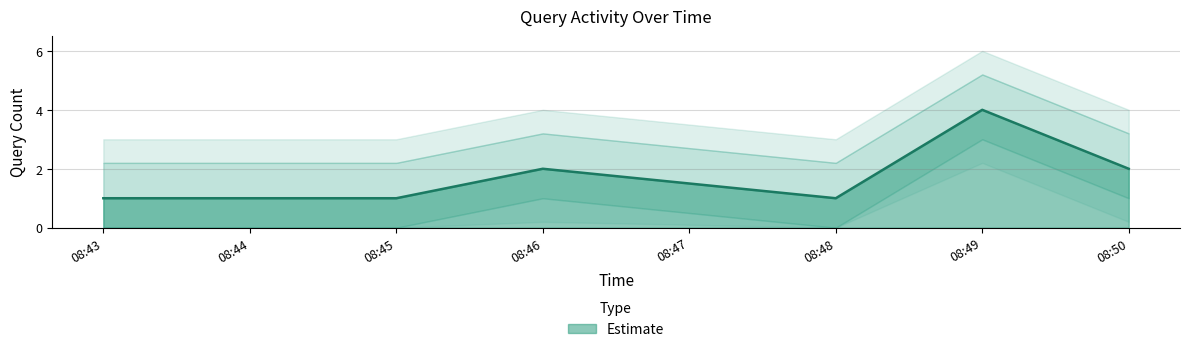

The Estimate series shows 2 at 08:43. True or false?

False